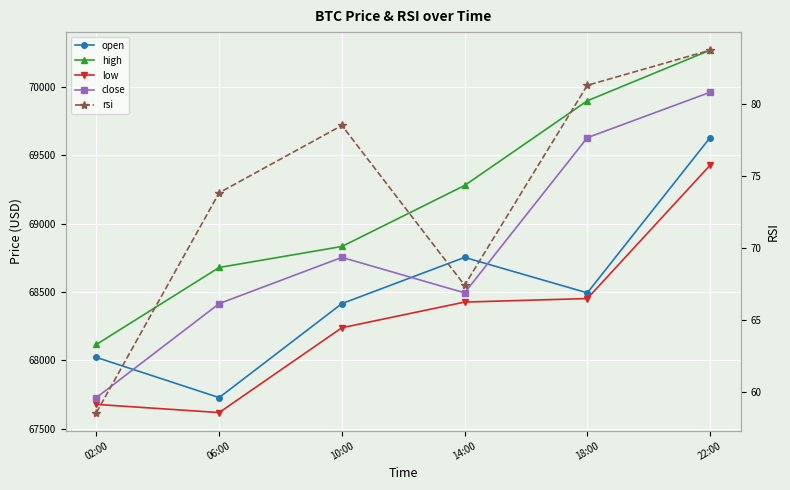

What value does the rsi series have at 14:00?

67.4